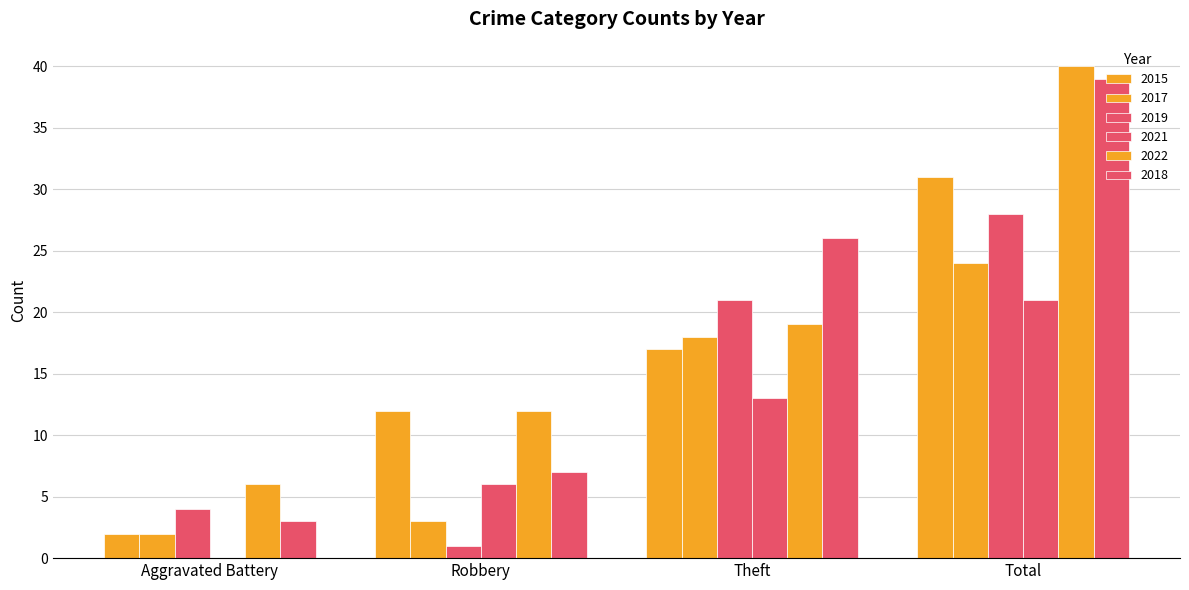

How many categories are shown in the chart?

4